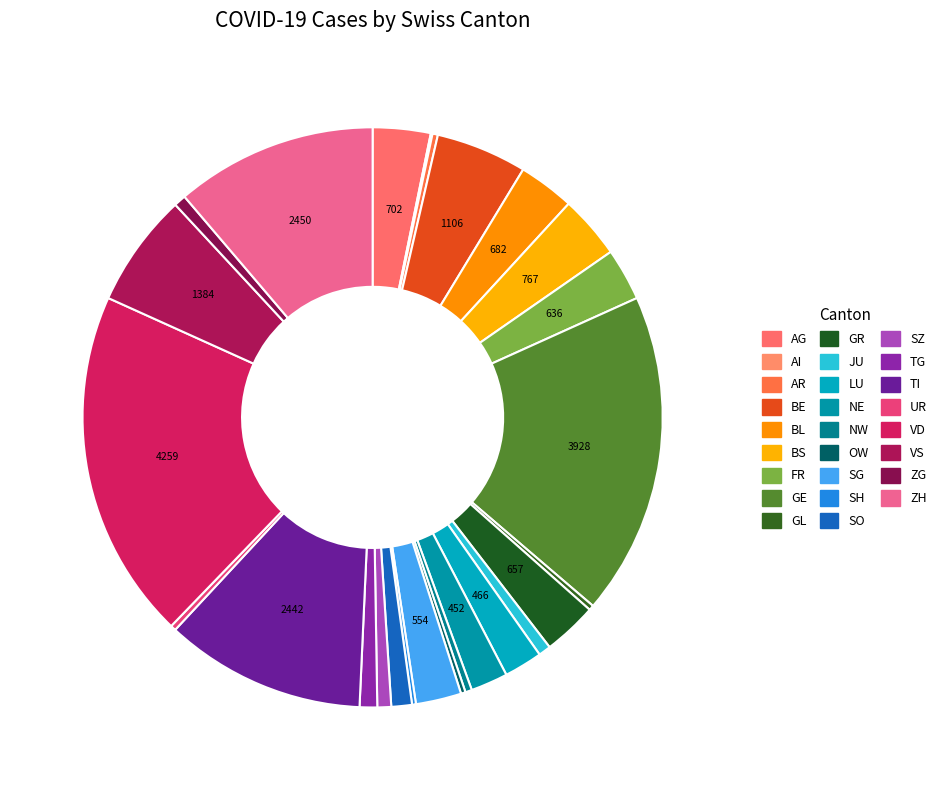

Do SH and TG together represent more than half of the pie?

No